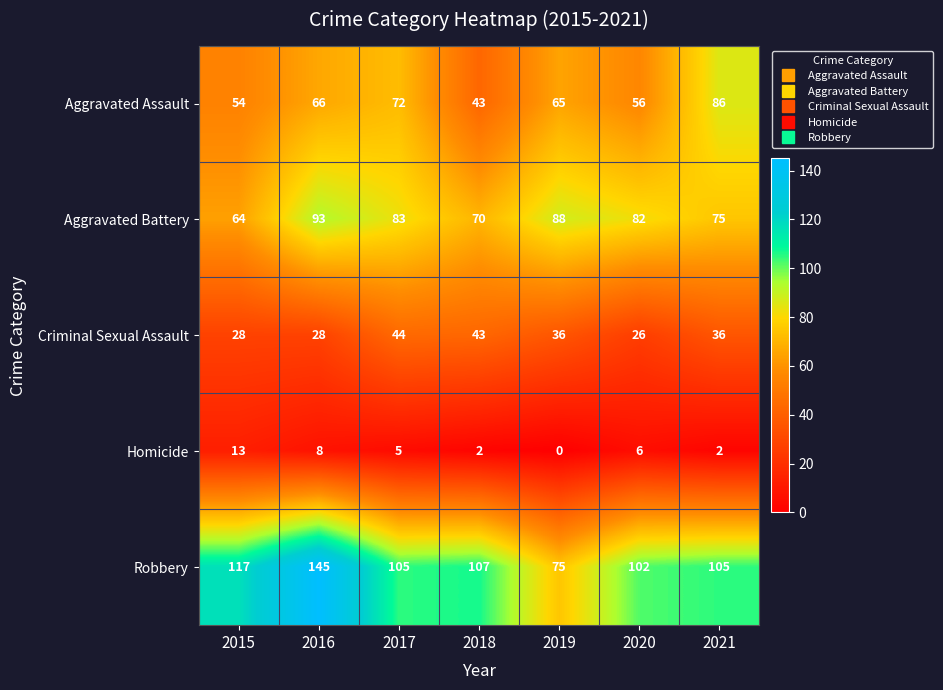

Count the number of data series in this chart.

5